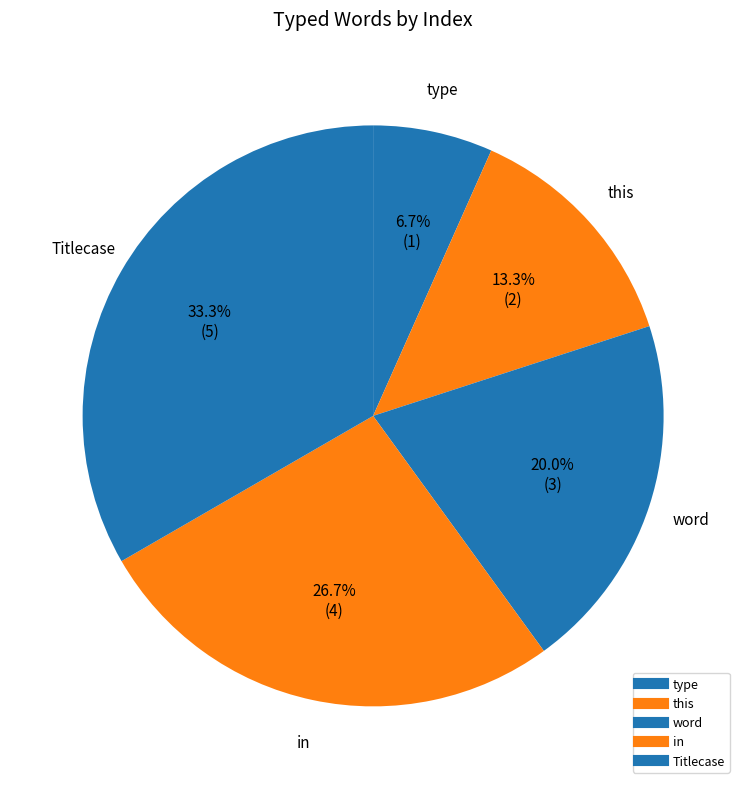

How many slices are in this pie chart?

5